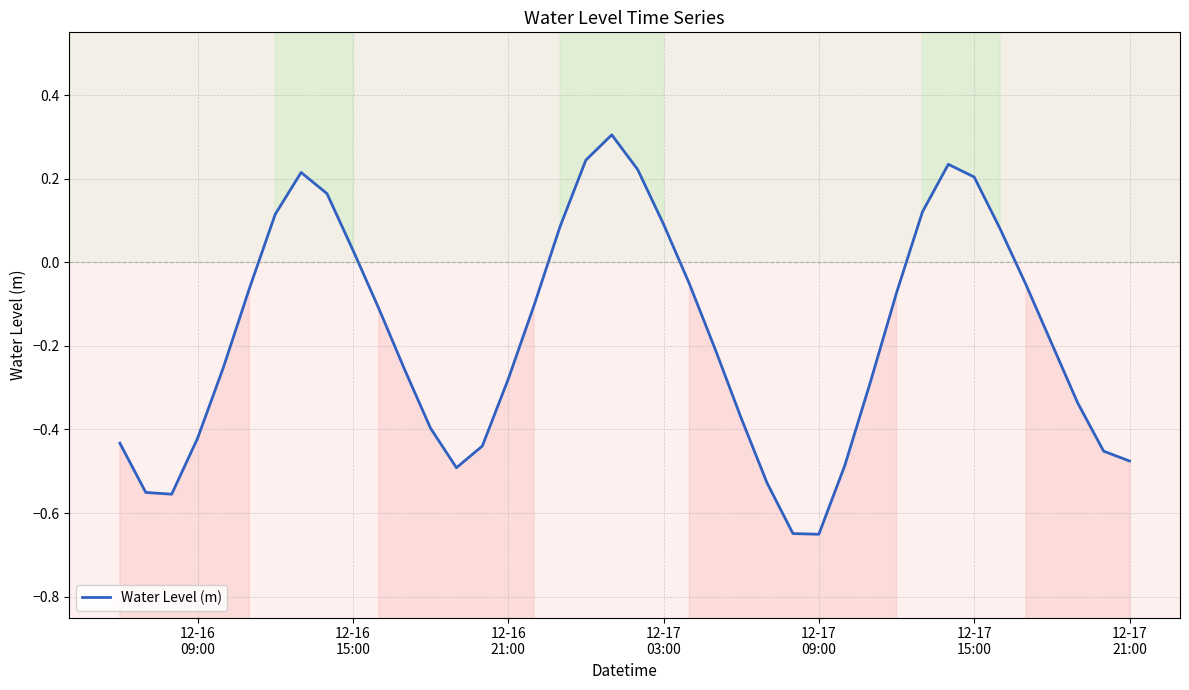

Does the chart display data point markers on the line(s)?

No